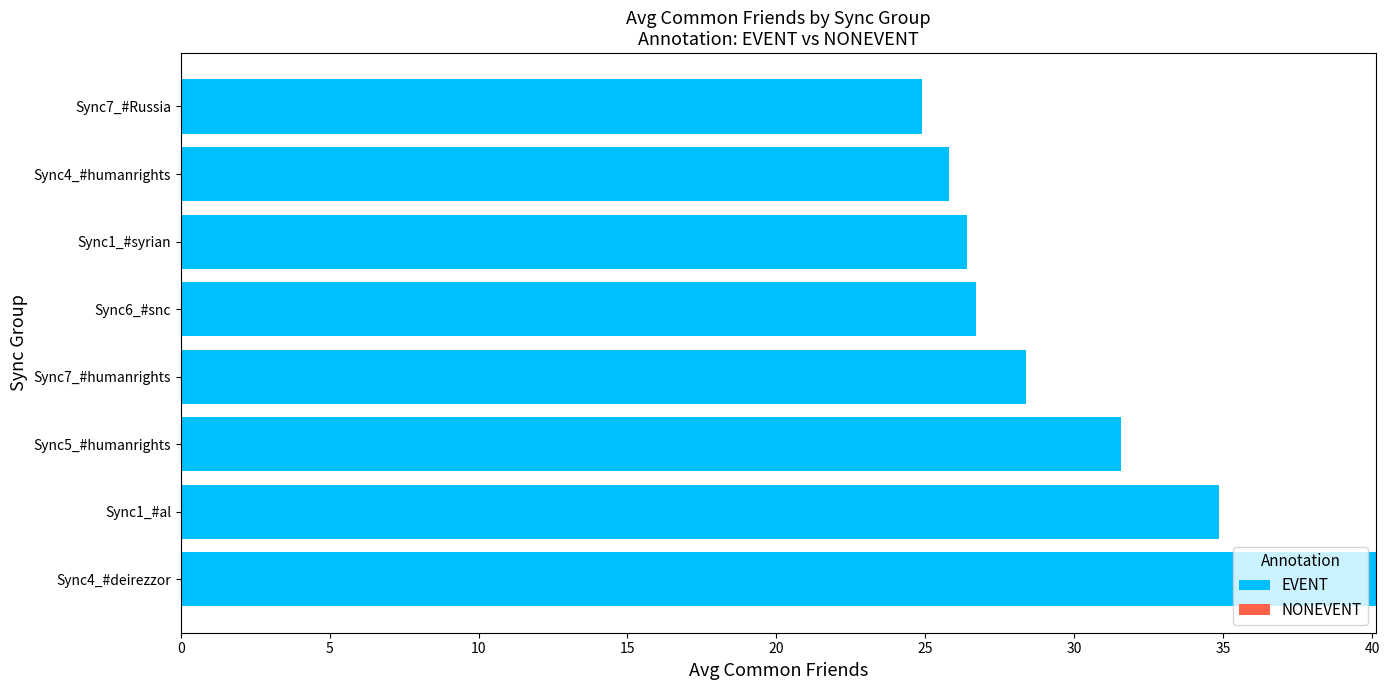

What is the smallest value displayed?

24.9